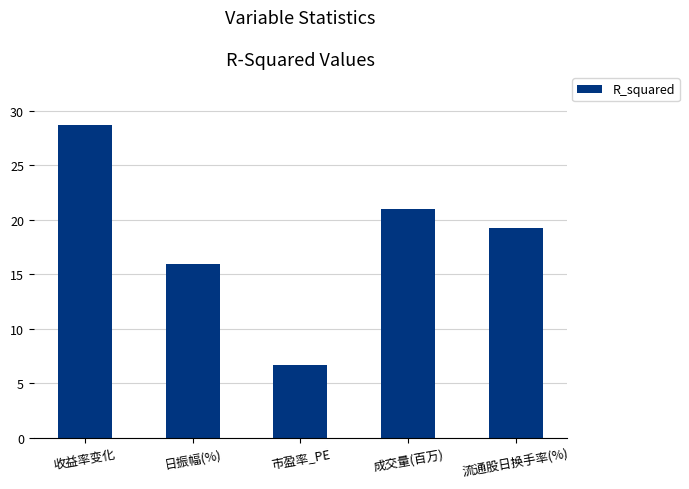

True or false: the data shows 28.7 at 收益率变化.

True